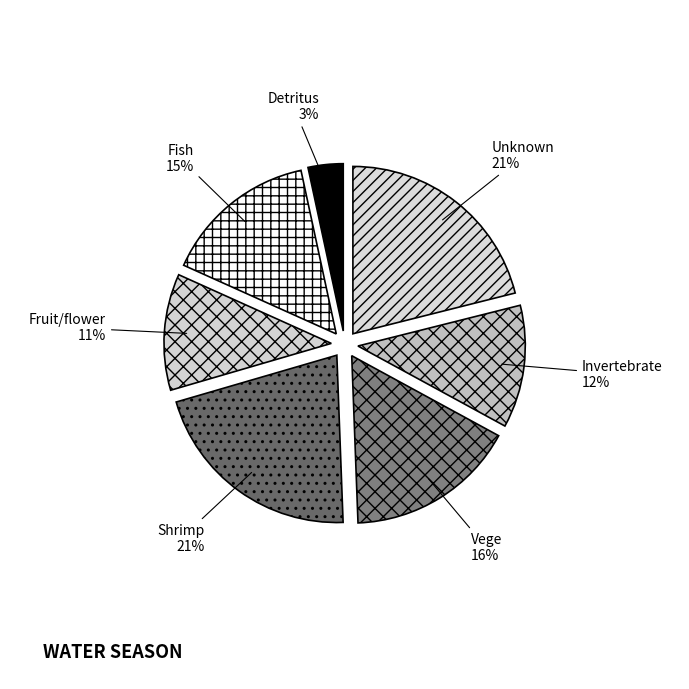

Approximately how many times larger is the value at Unknown compared to Fish?

1.4